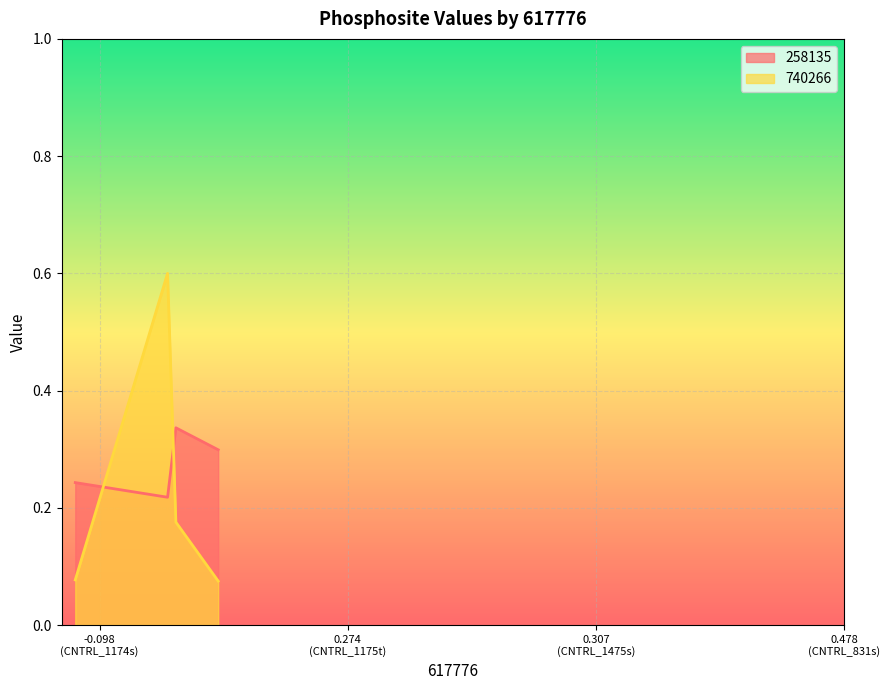

What is the maximum value for 258135?

0.3